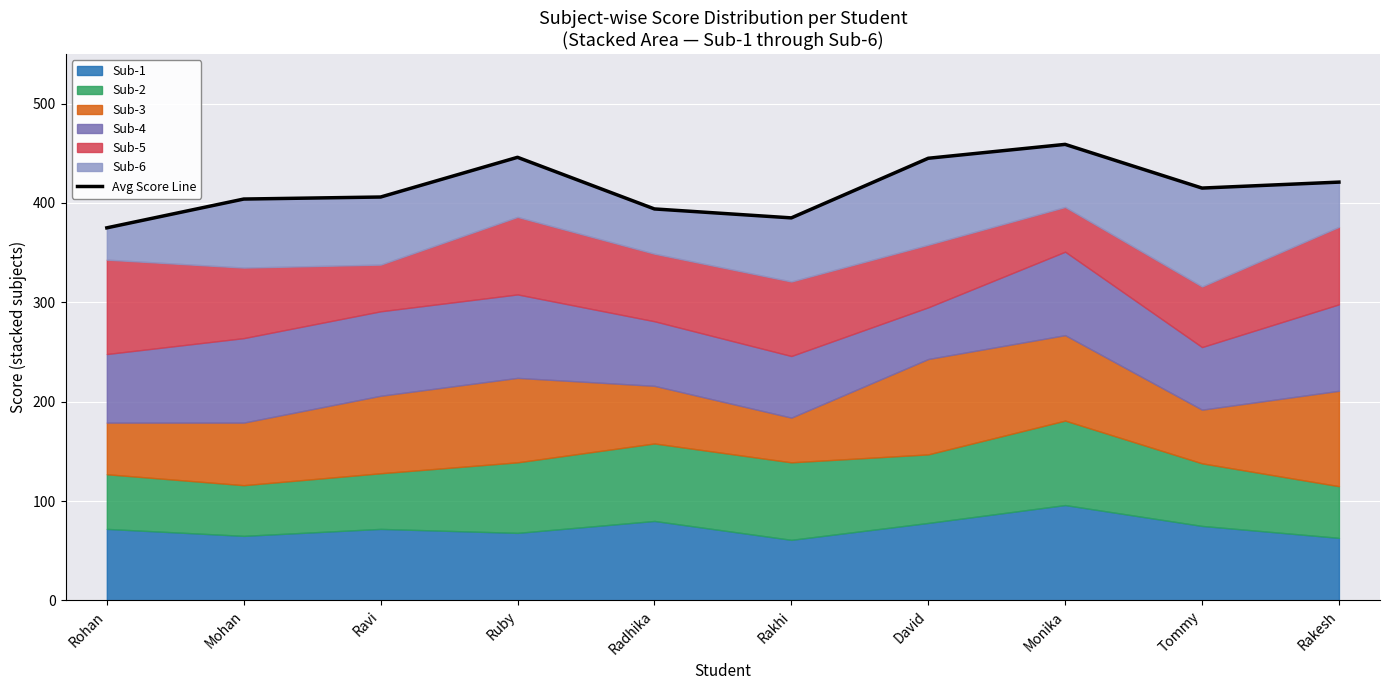

Where is the first local minimum?

Rakhi